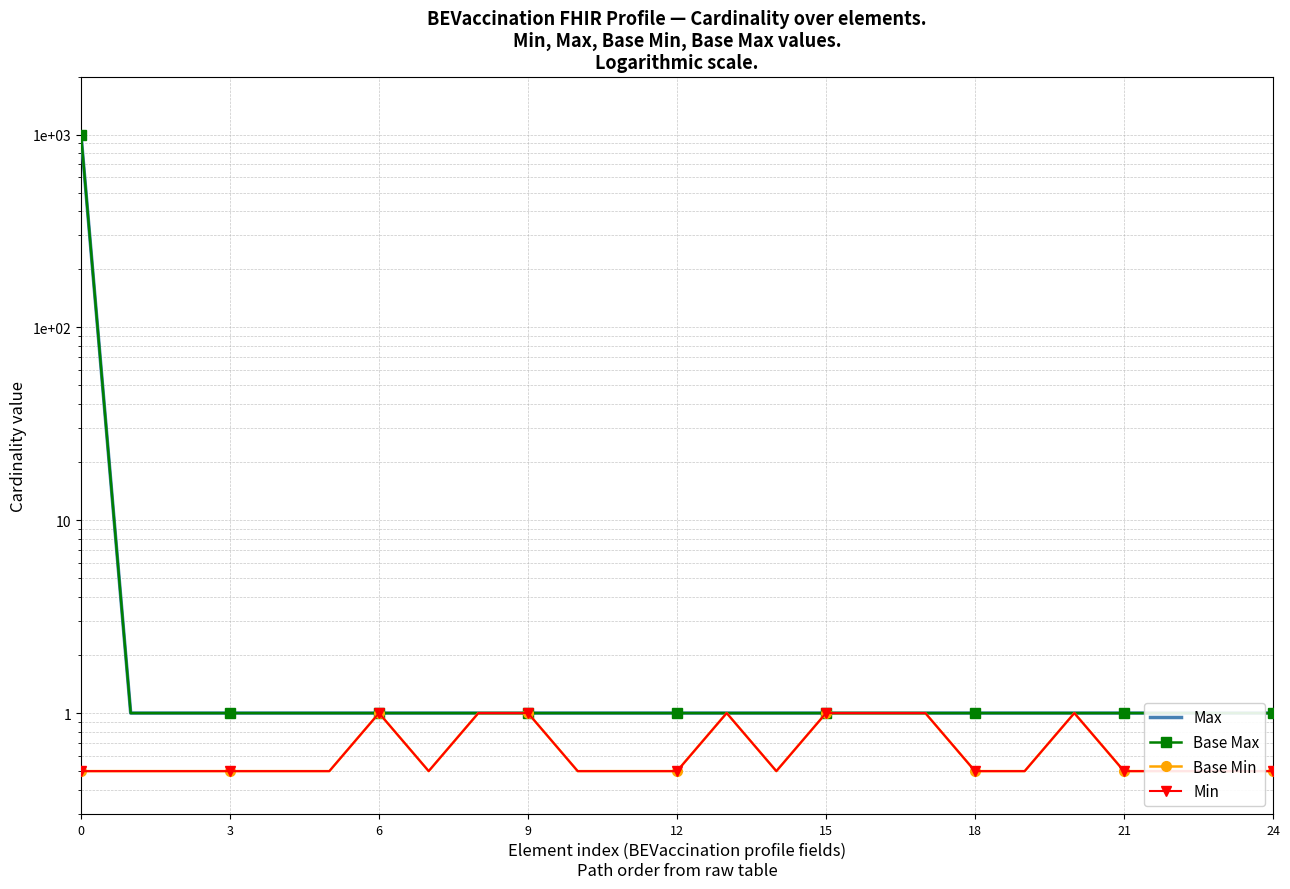

What is the value of the Min point at the 13th from the left?

0.5